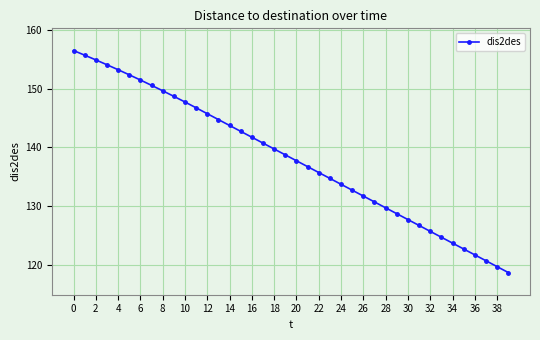

What is the minimum value shown in the chart?

118.7